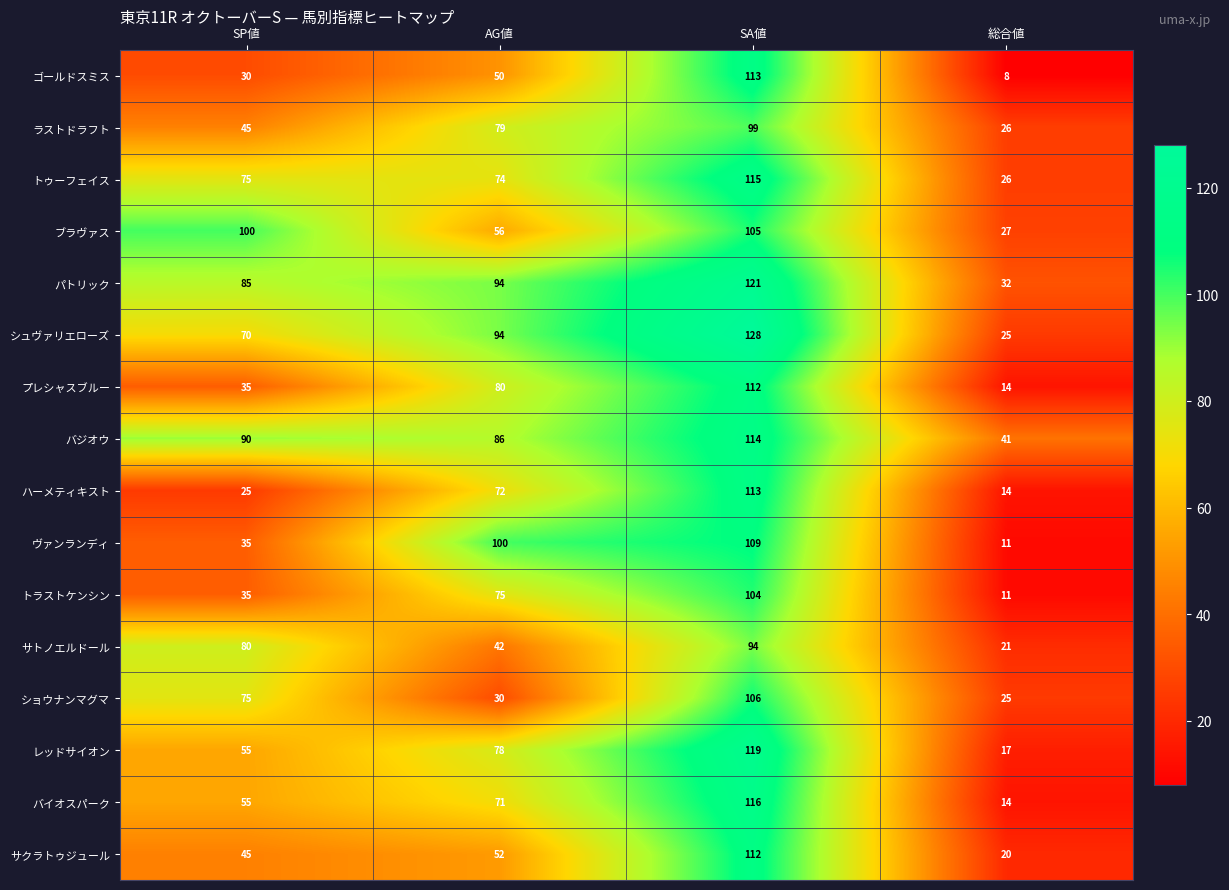

What is the smallest value displayed?

8